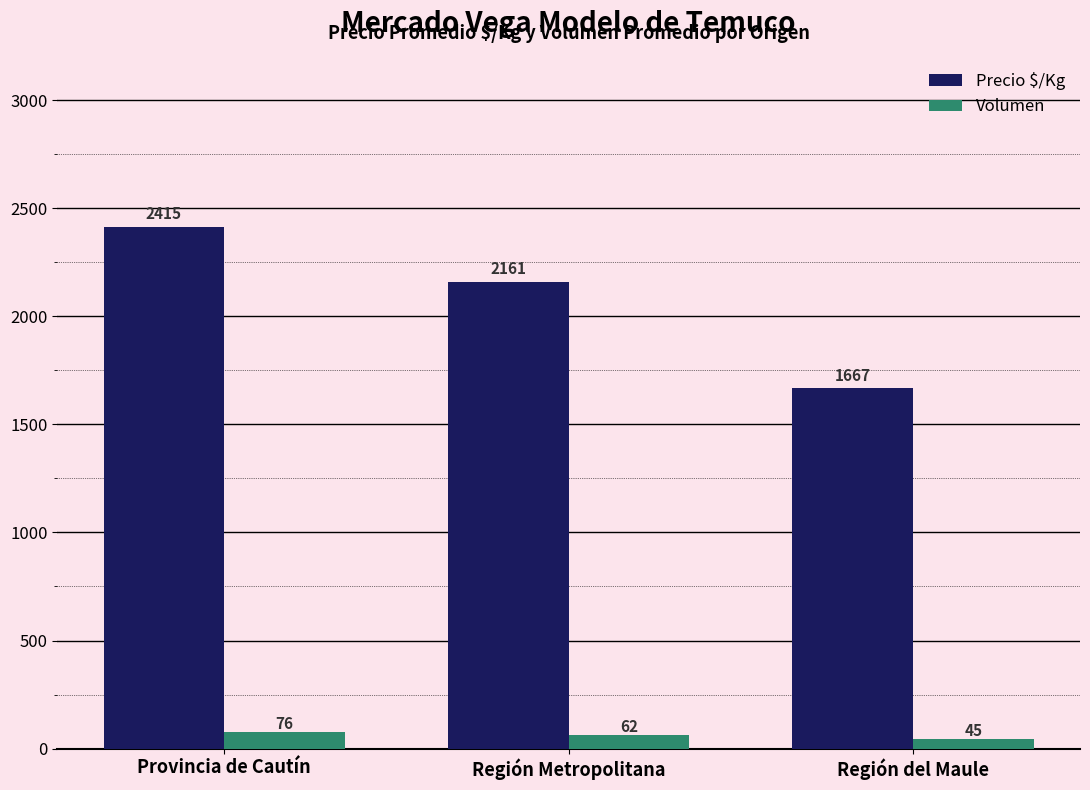

What is the sum of the Volumen values at Región Metropolitana and Provincia de Cautín?

138